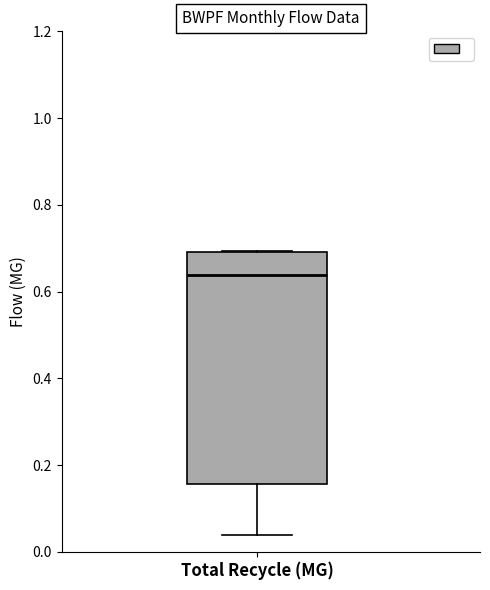

Transcribe this box plot: give where the median line is, the range the box spans, and where the two whiskers end, as read against the y-axis. The values are not printed on the chart, so give them approximately, as read against the axis.

median 0.64, box 0.16 to 0.70, whiskers 0.04 to 0.70